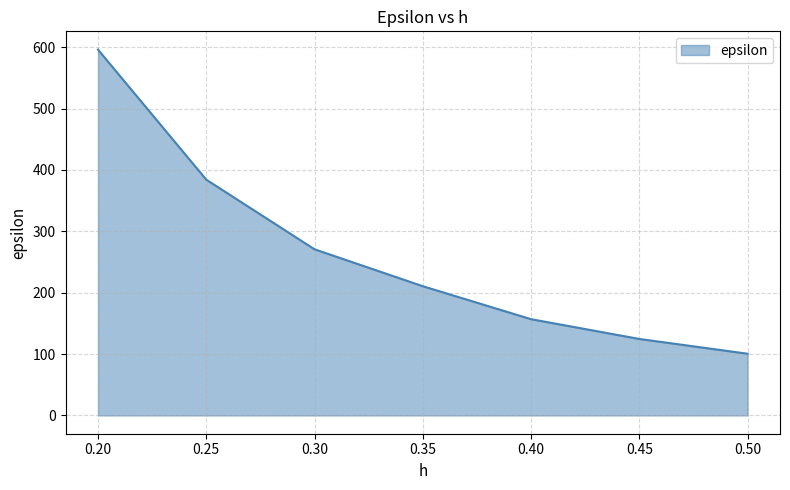

What position from the right is 0.35?

4